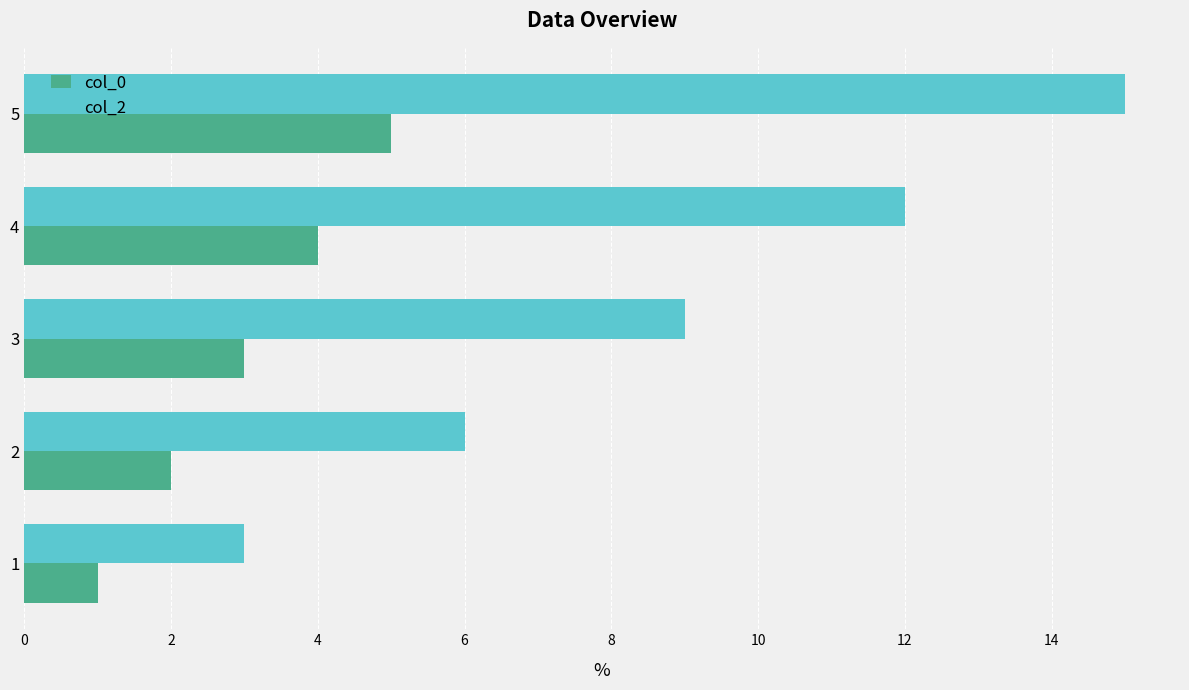

What is the difference between the maximum and minimum values in the col_0 series?

4